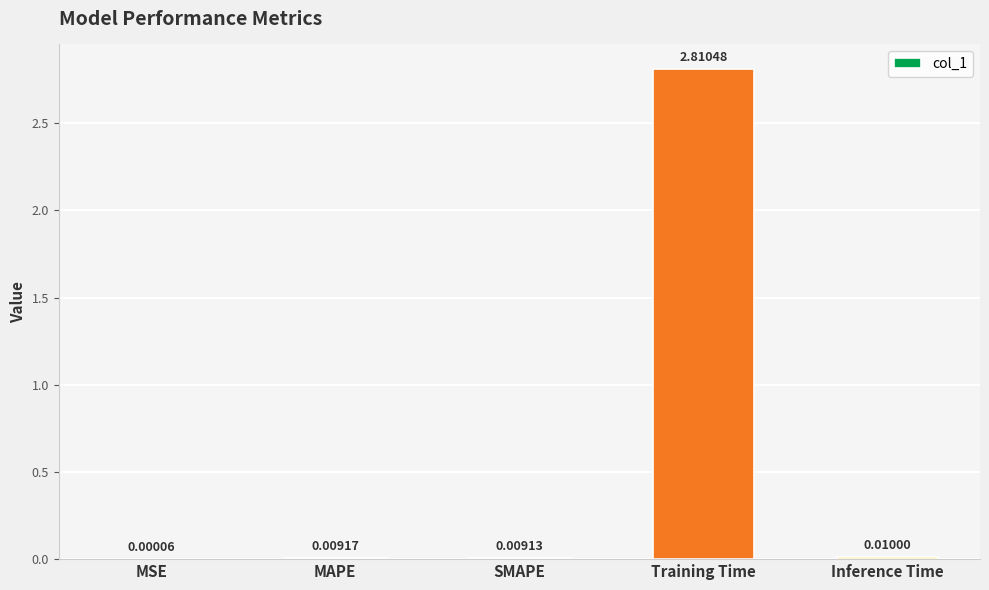

What is the sum of all values?

2.8